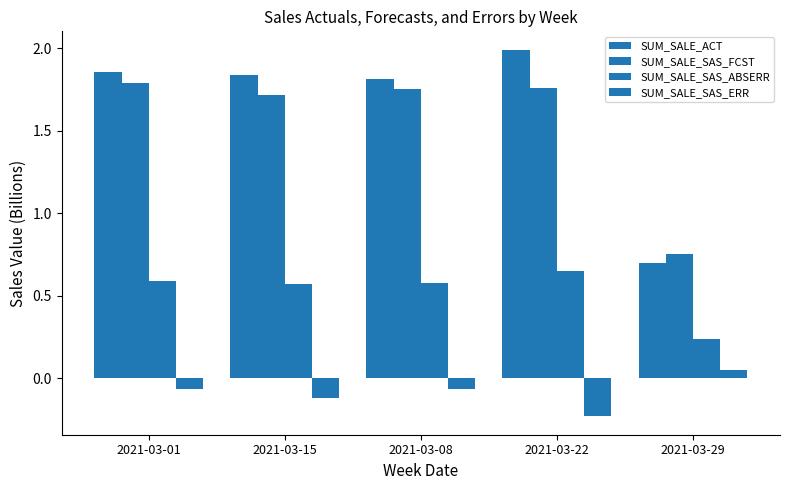

List the series in order of their peak value, lowest first.

SUM_SALE_SAS_ERR, SUM_SALE_SAS_ABSERR, SUM_SALE_SAS_FCST, SUM_SALE_ACT